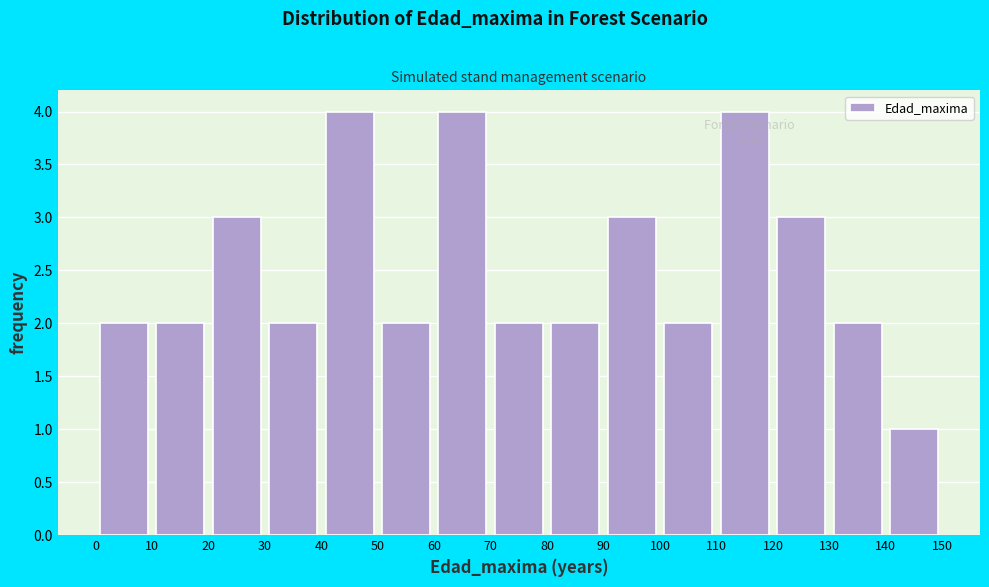

Reading left to right, transcribe this chart: for each bar, give the range it covers on the x-axis and its height. The values are not printed on the chart, so give them approximately, as read against the axis.

0 to 10: 2
10 to 20: 2
20 to 30: 3
30 to 40: 2
40 to 50: 4
50 to 60: 2
60 to 70: 4
70 to 80: 2
80 to 90: 2
90 to 100: 3
100 to 110: 2
110 to 120: 4
120 to 130: 3
130 to 140: 2
140 to 150: 1